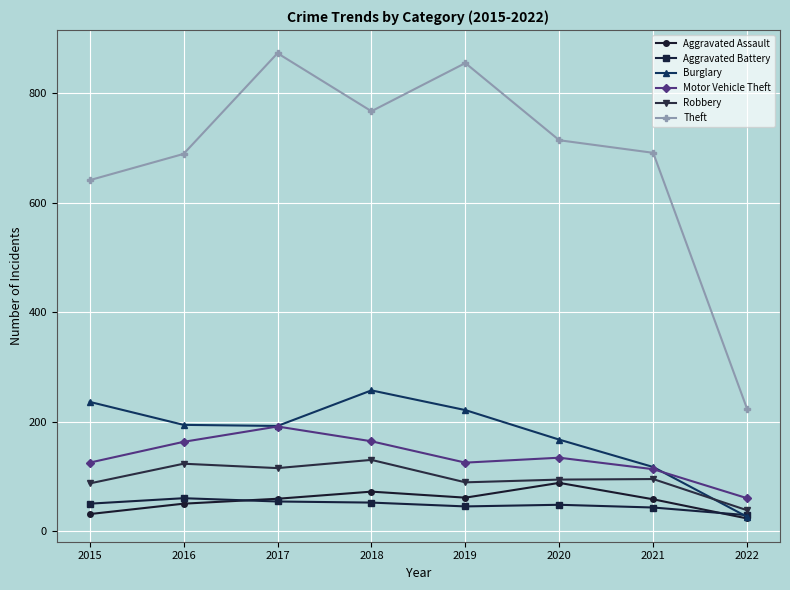

What is the value of the Aggravated Battery point at the 3rd from the left?

54